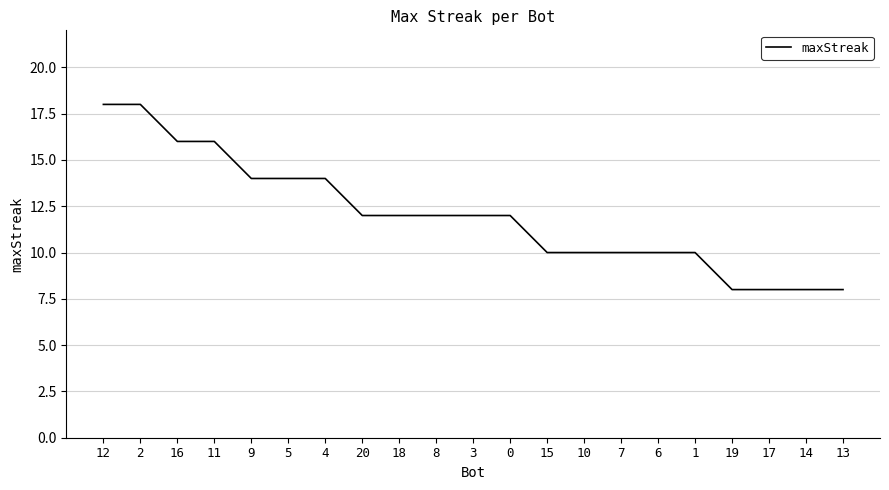

Is it true that the value at 9 is 19?

False